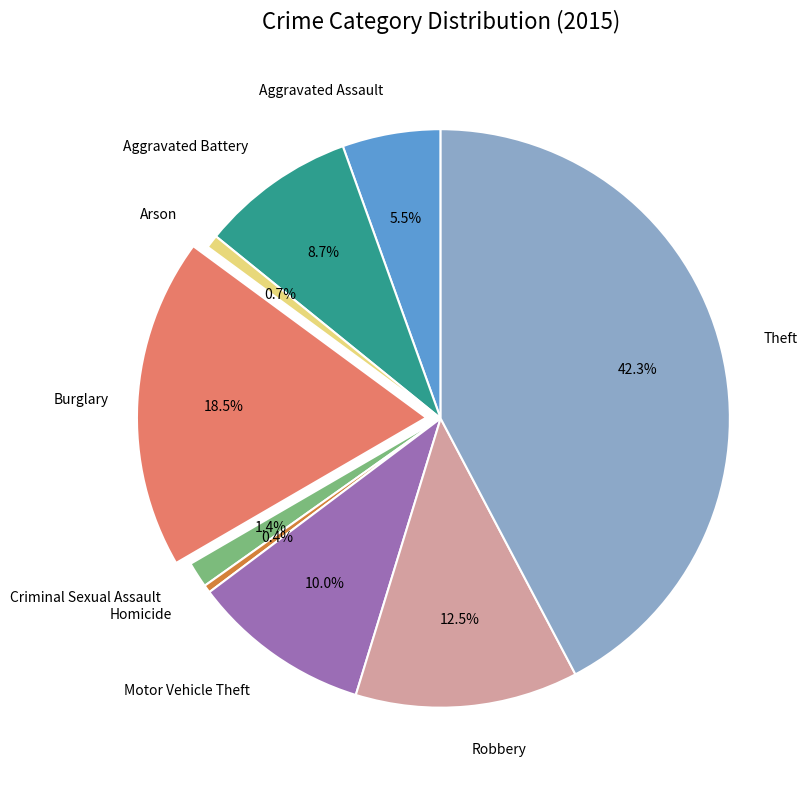

Does any single category account for the majority?

No